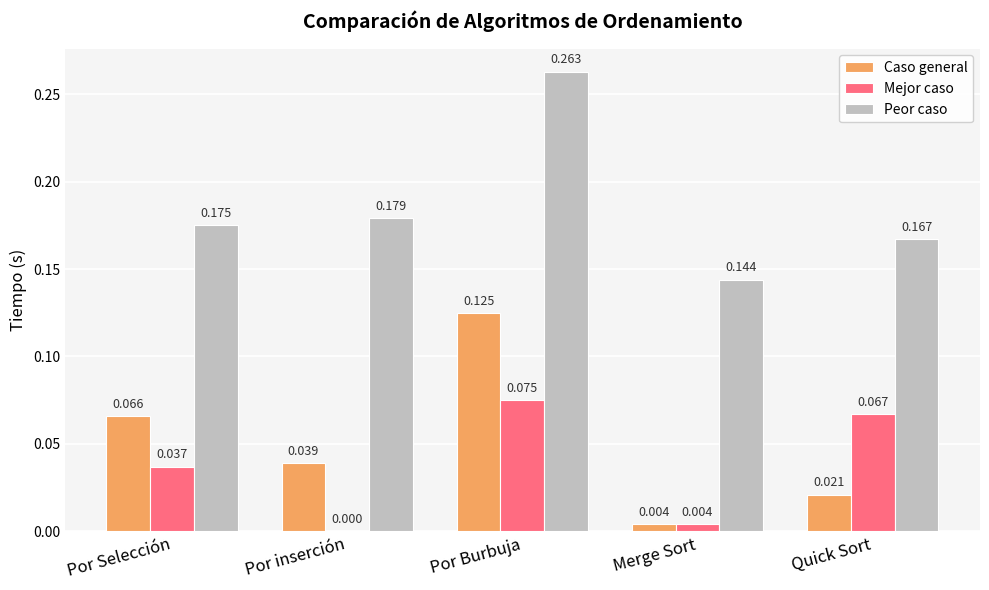

Which series changed the most between Por Selección and Quick Sort?

Caso general